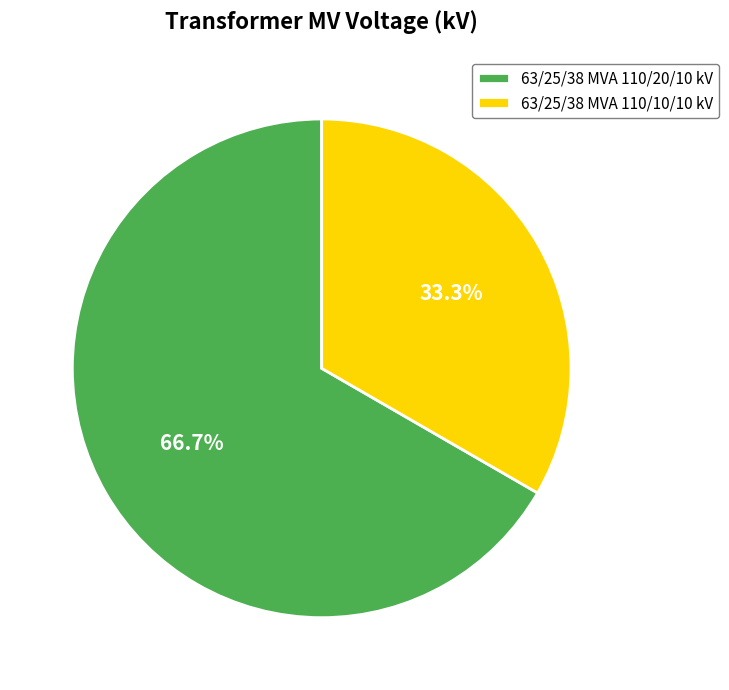

What is the ratio of the value at 63/25/38 MVA 110/10/10 kV to the value at 63/25/38 MVA 110/20/10 kV?

0.5